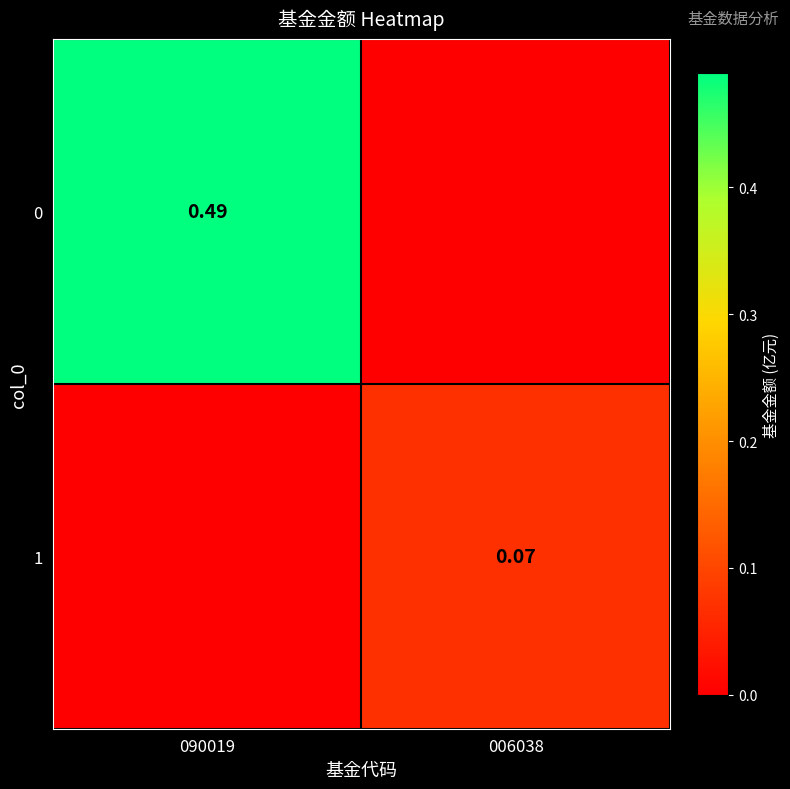

At which label does 1 reach its peak?

006038